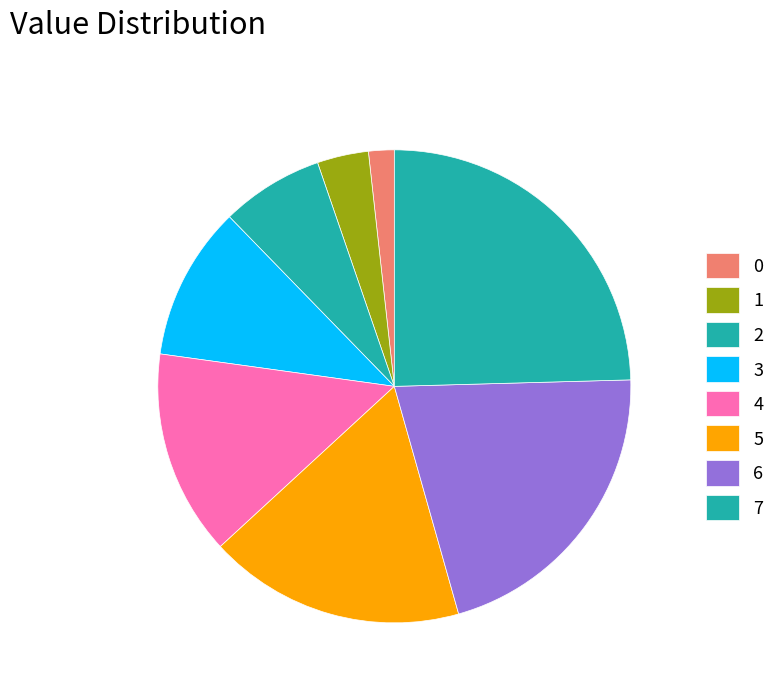

Does 5 represent more than half of the total?

No